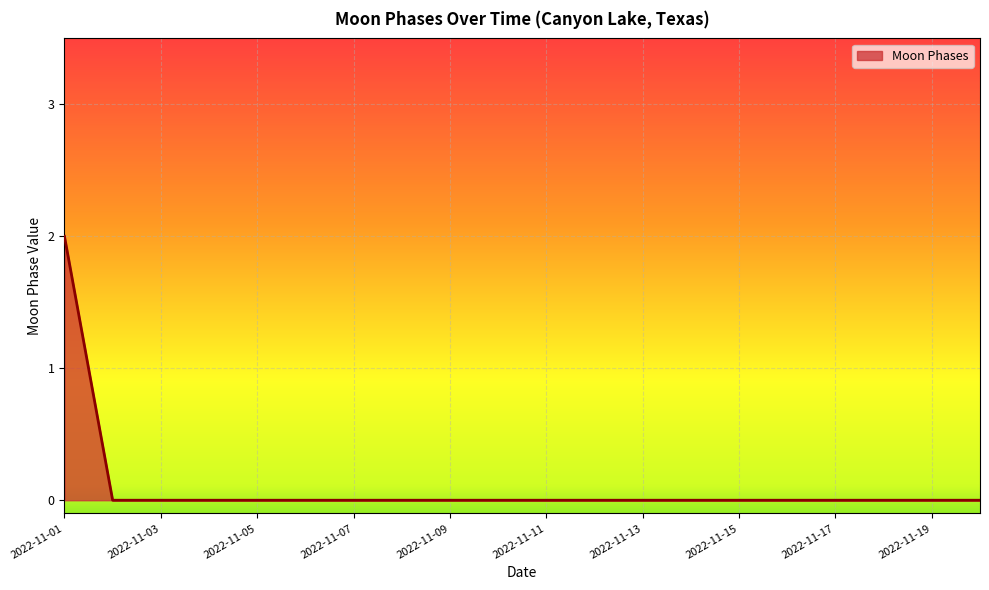

What is the maximum value shown in the chart?

2